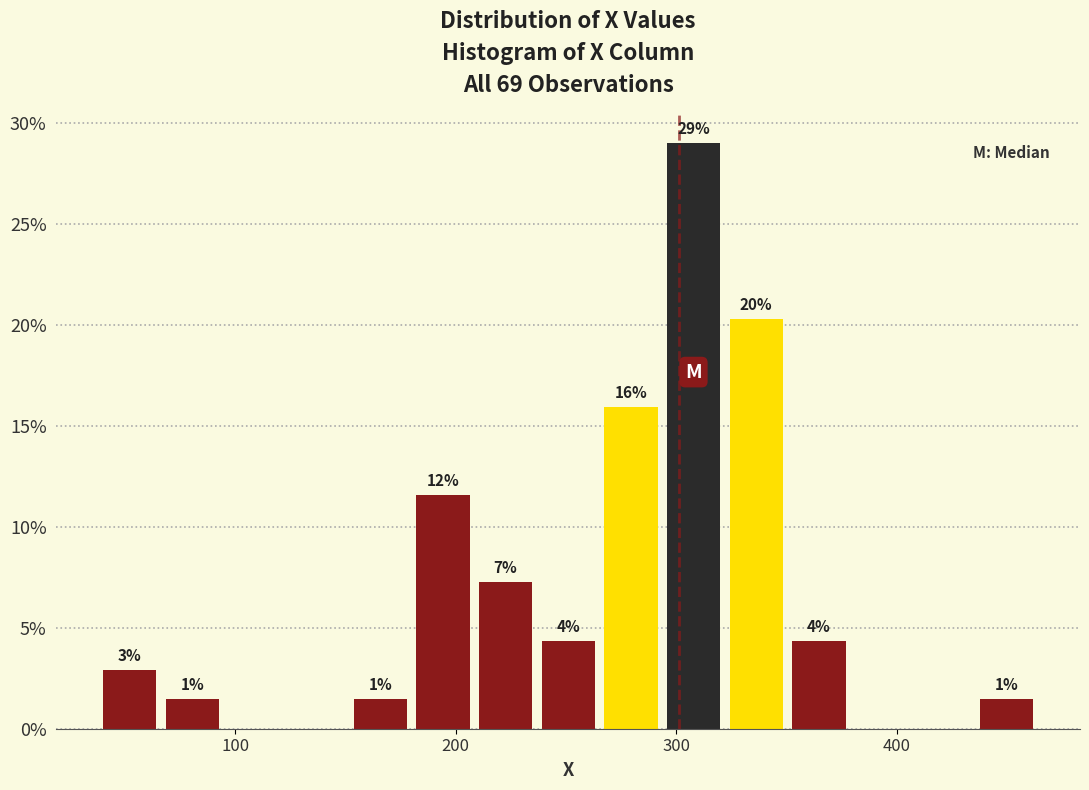

Around what value on the x-axis is the tallest bar? Give the approximate position of its centre, as read against the axis.

310